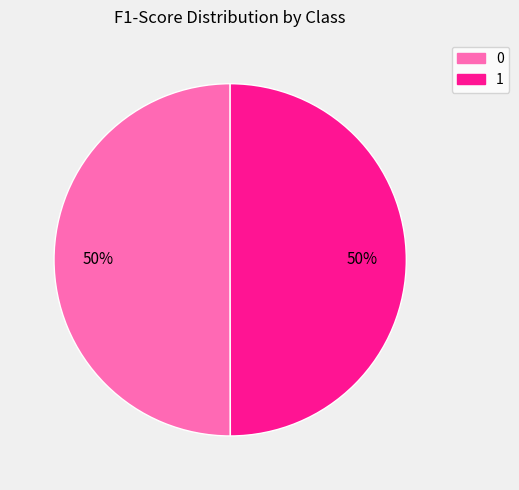

To the nearest percent, what percentage of the pie is 0?

50%